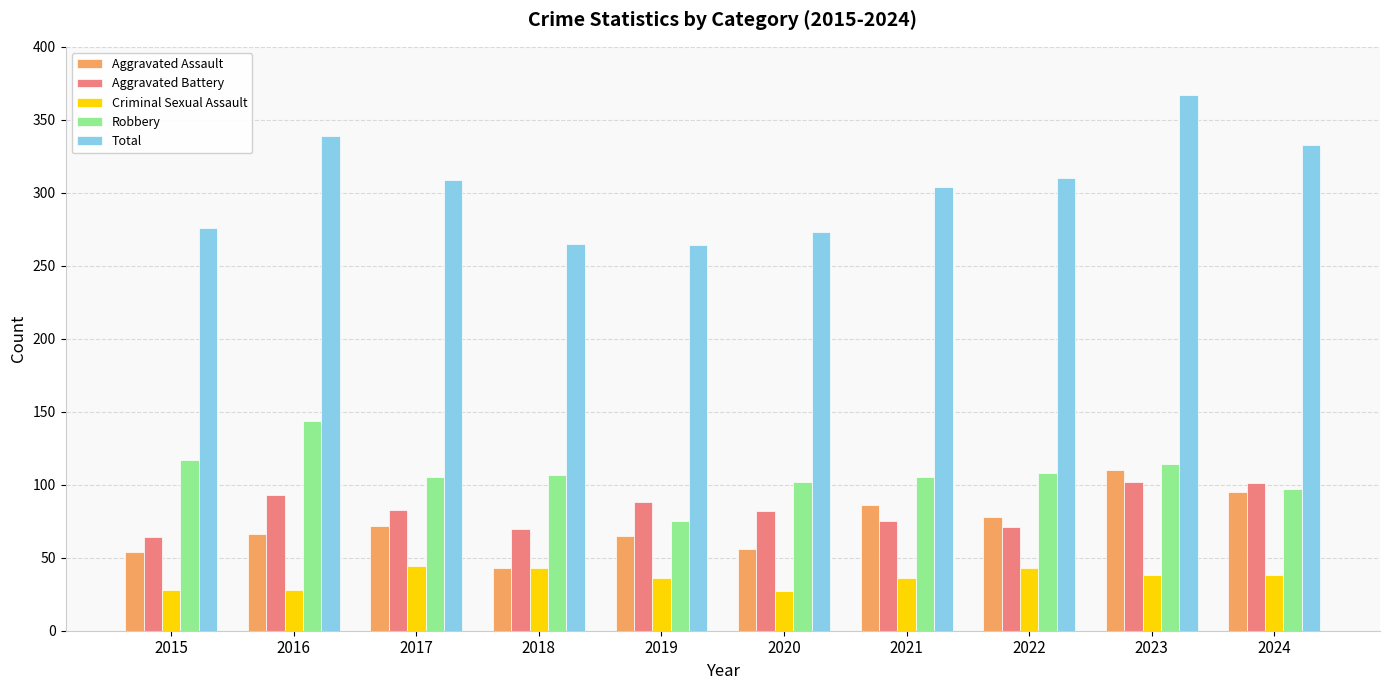

What is the difference between the Criminal Sexual Assault values at 2017 and 2024?

6